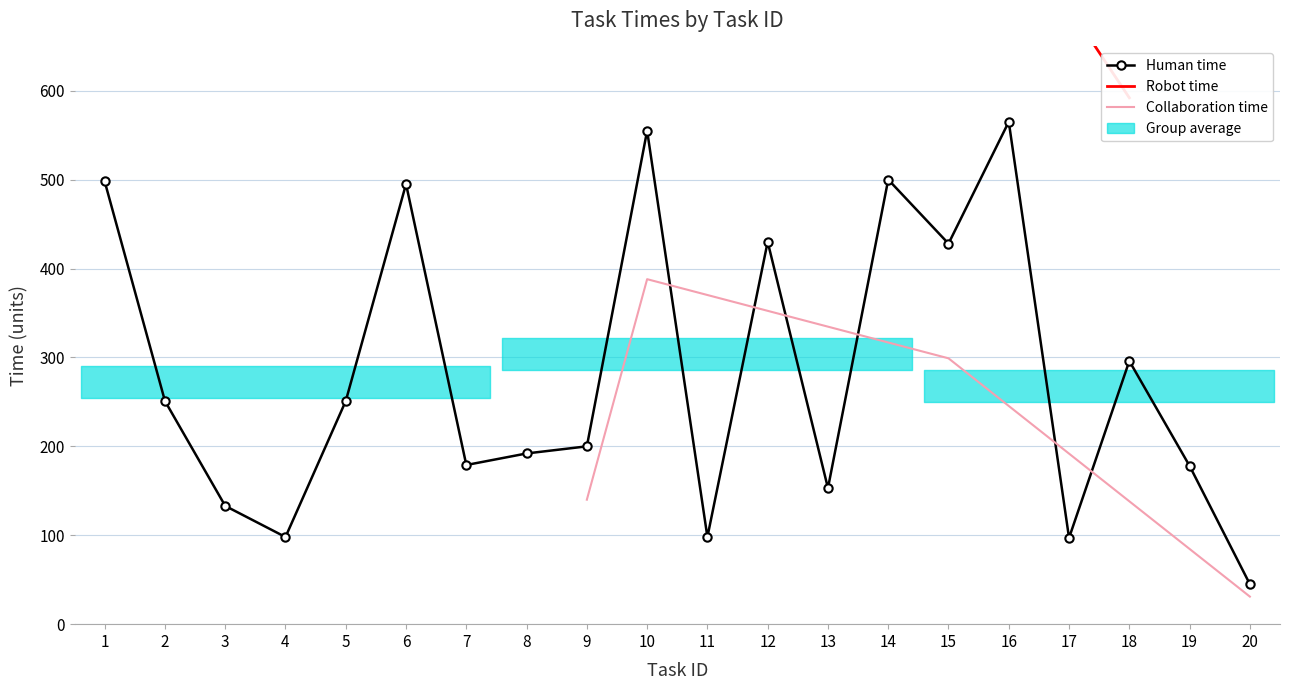

Reading left to right, what are all the values shown in this chart?

Human time: 498	251	133	98	251	495	179	192	200	555	98	430	153	500	428	565	97	296	178	45
Robot time: -1	-1	-1	-1	-1	-1	-1	-1	-1	1110	-1	860	-1	1000	-1	-1	-1	592	-1	-1
Collaboration time: -1	-1	-1	-1	-1	-1	-1	-1	140	388	-1	-1	-1	-1	299	-1	-1	-1	-1	31